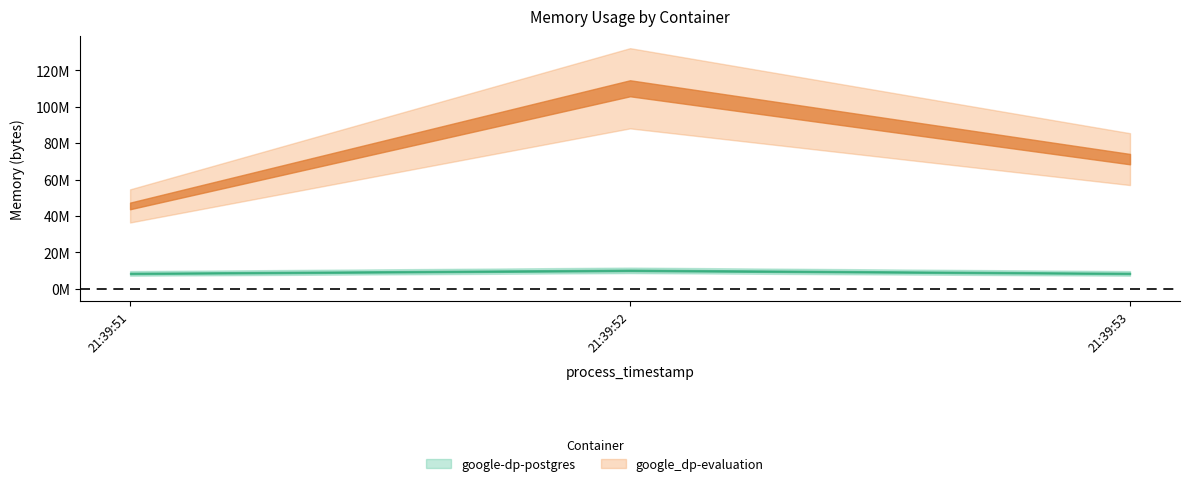

At which category is the sum across all series the highest?

2021-05-13T21:39:52